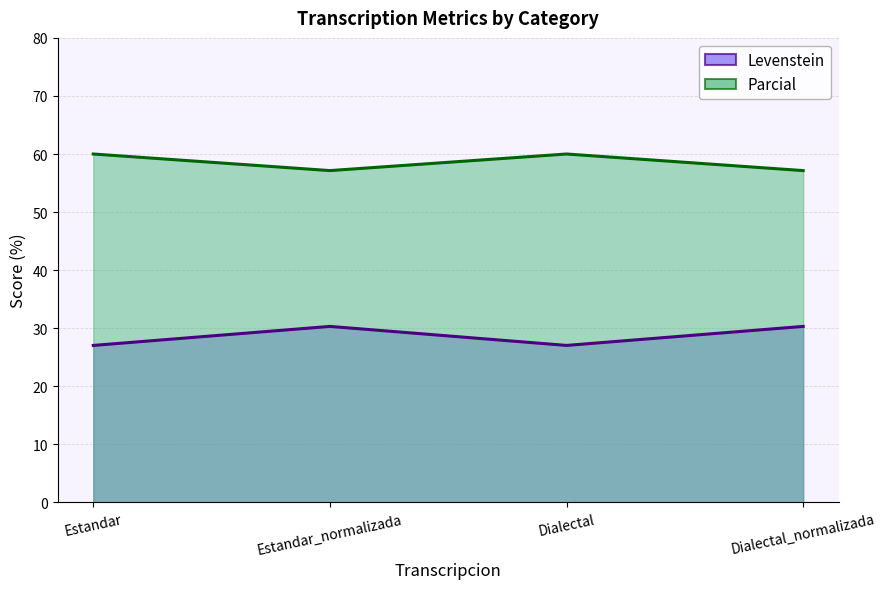

What is the label of the 3rd point from the right?

Estandar_normalizada